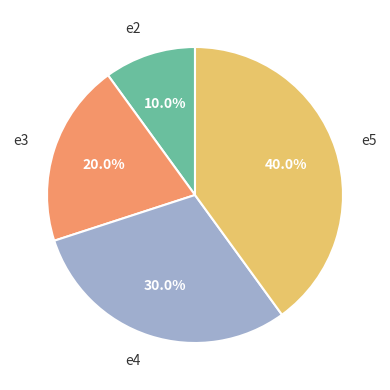

What percentage is the e5 slice, to the nearest percent?

40%